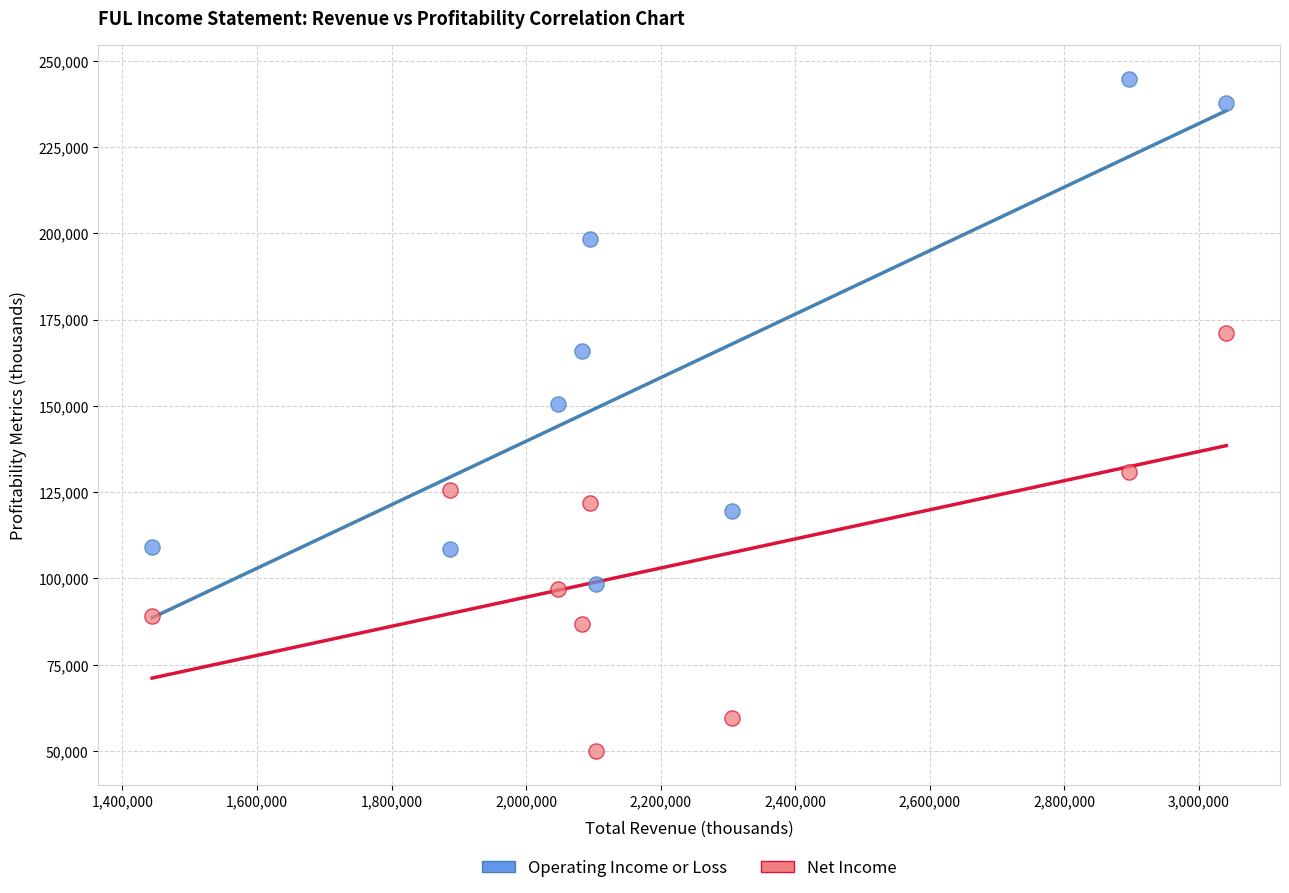

Which series reaches the minimum Y coordinate?

Net Income